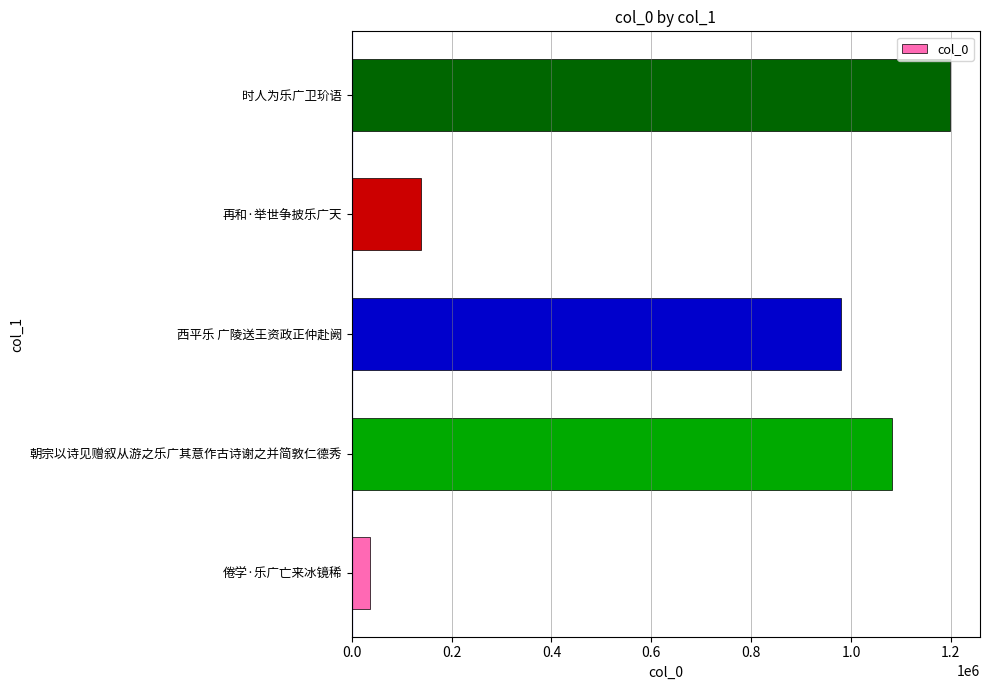

What is the average value?

687232